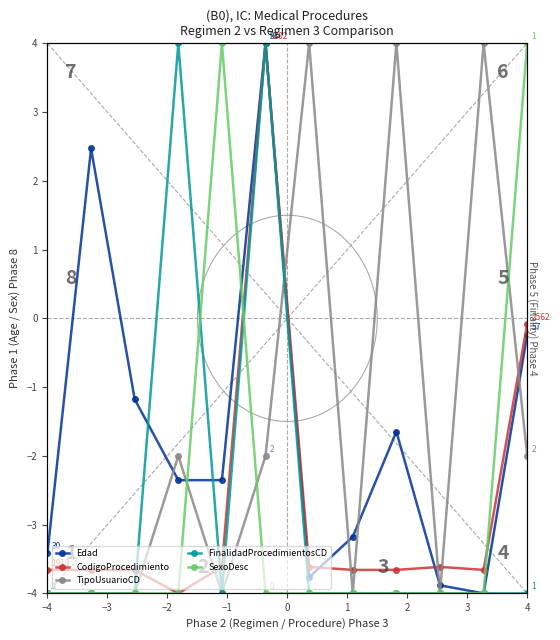

What is the label of the 7th point from the right?

1